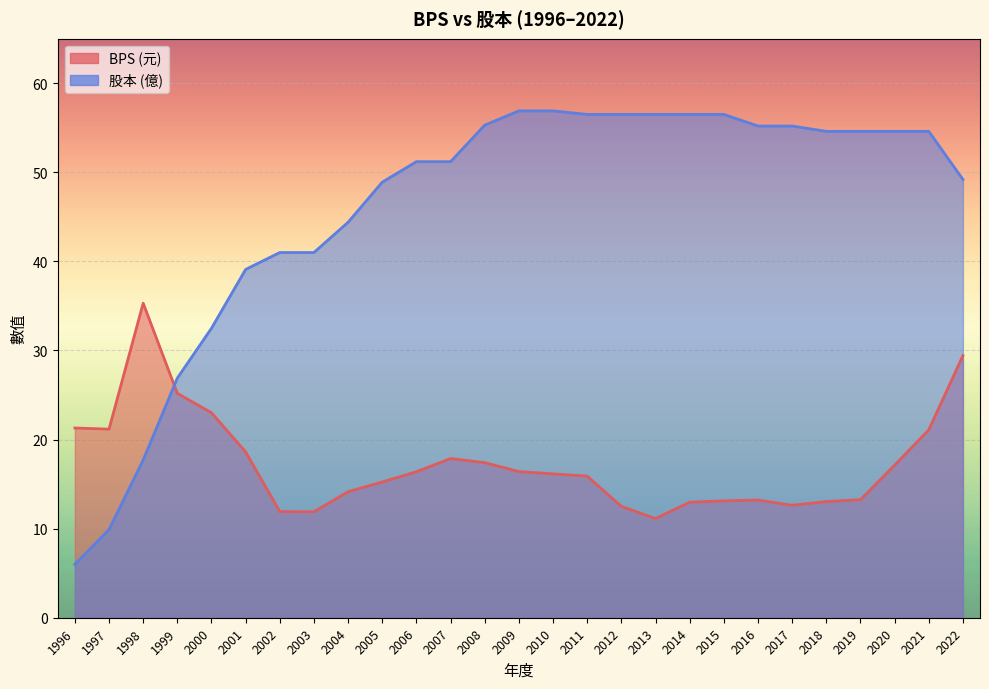

How many lines are shown in the chart?

2